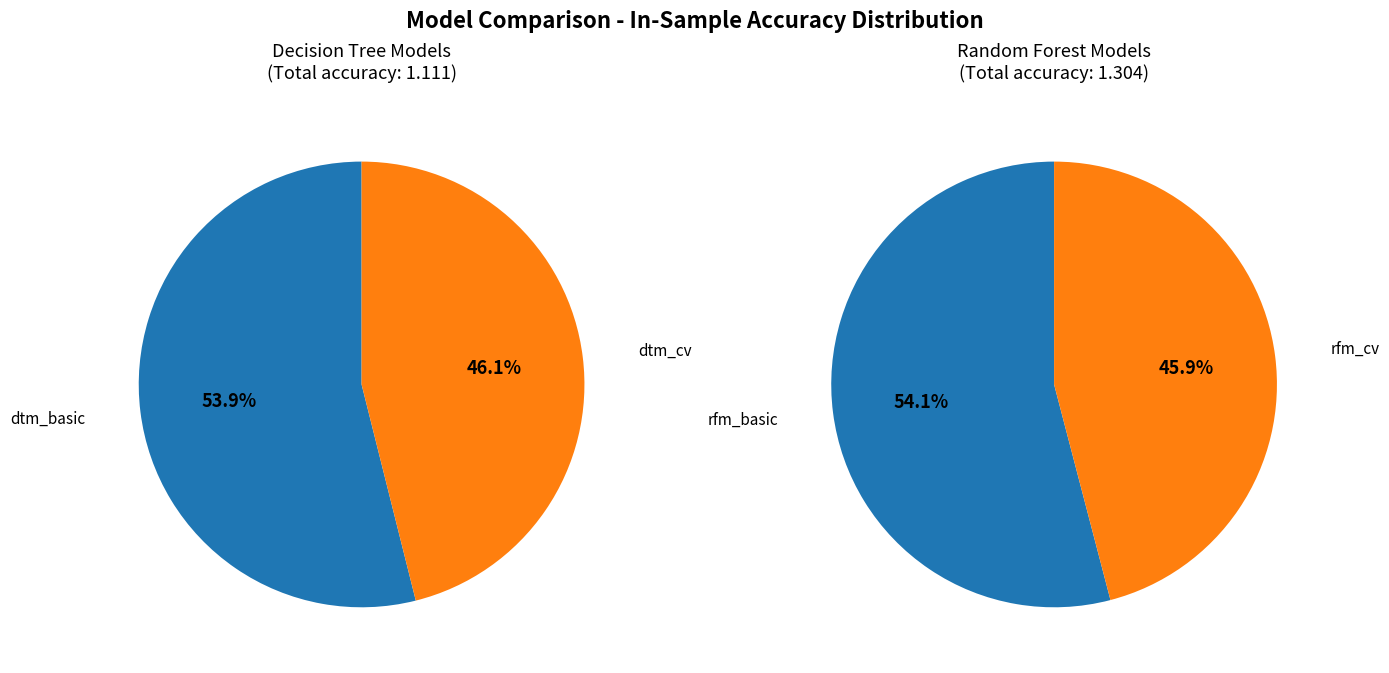

Is the sum of rfm_basic and dtm_basic greater than half?

Yes